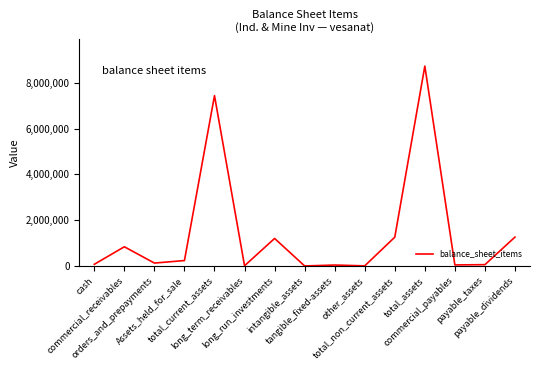

What is the difference between the maximum and minimum values?

8737203.6